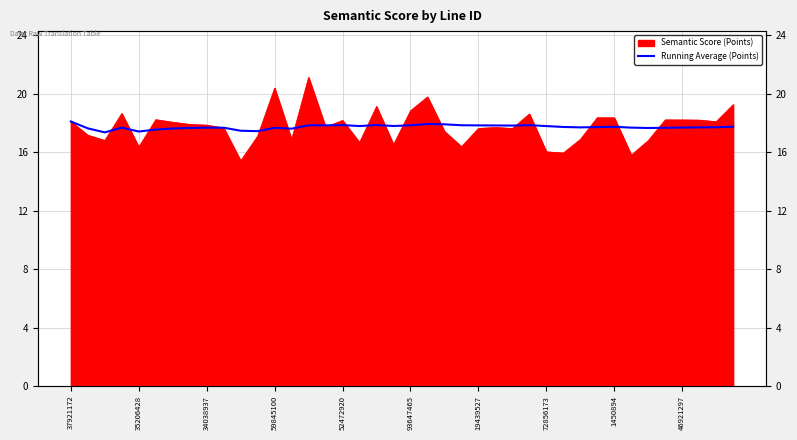

Which label corresponds to the smallest value in the chart?

34038937